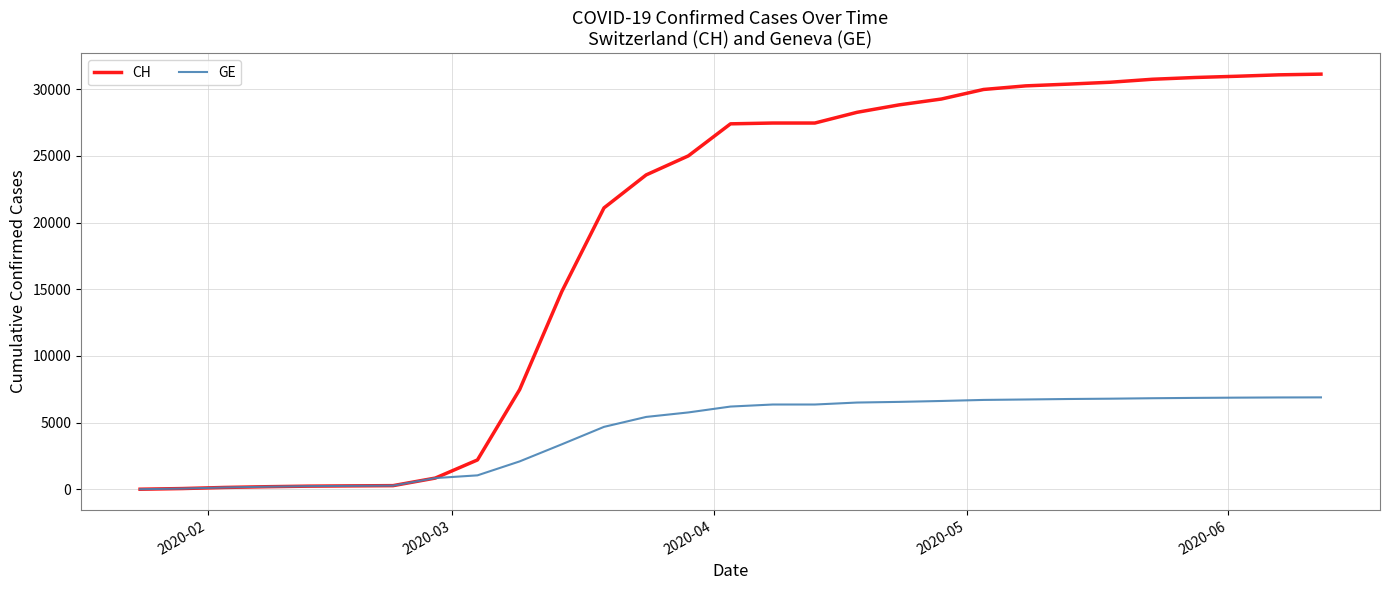

Rank the series by their average value, from lowest to highest.

GE, CH